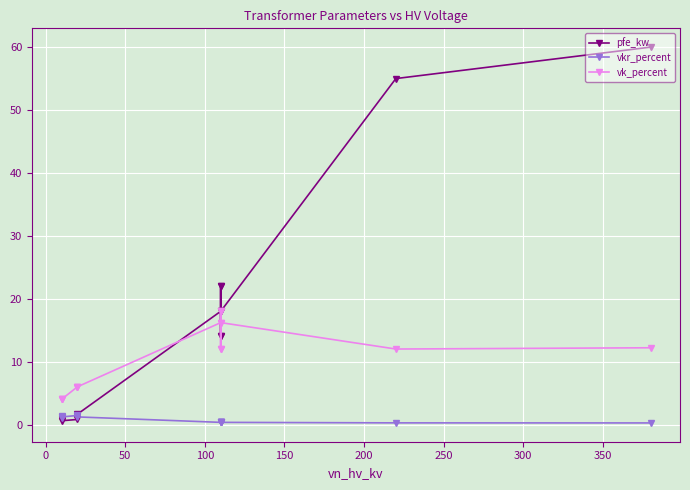

In vk_percent, how many points are higher than both neighbors (excluding endpoints)?

3